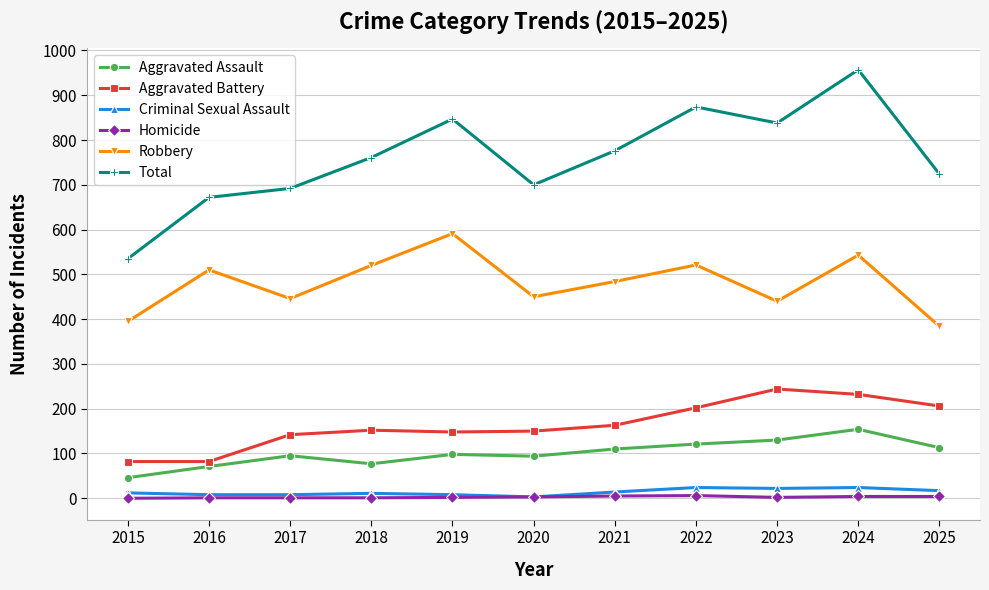

Which series has the largest range (max minus min)?

Total